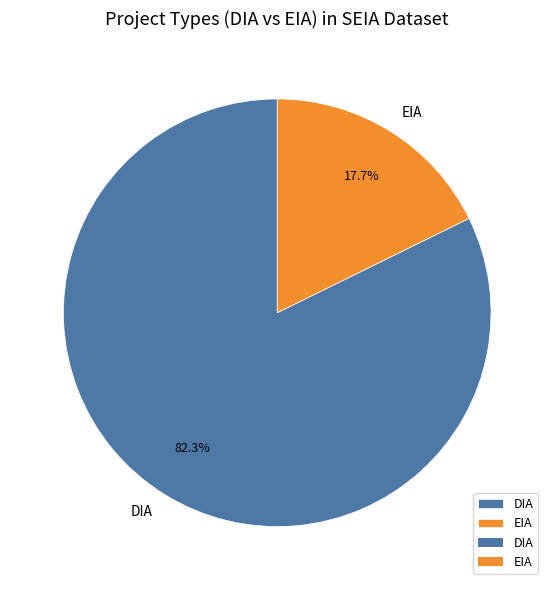

To the nearest percent, what percentage of the pie is DIA?

82%